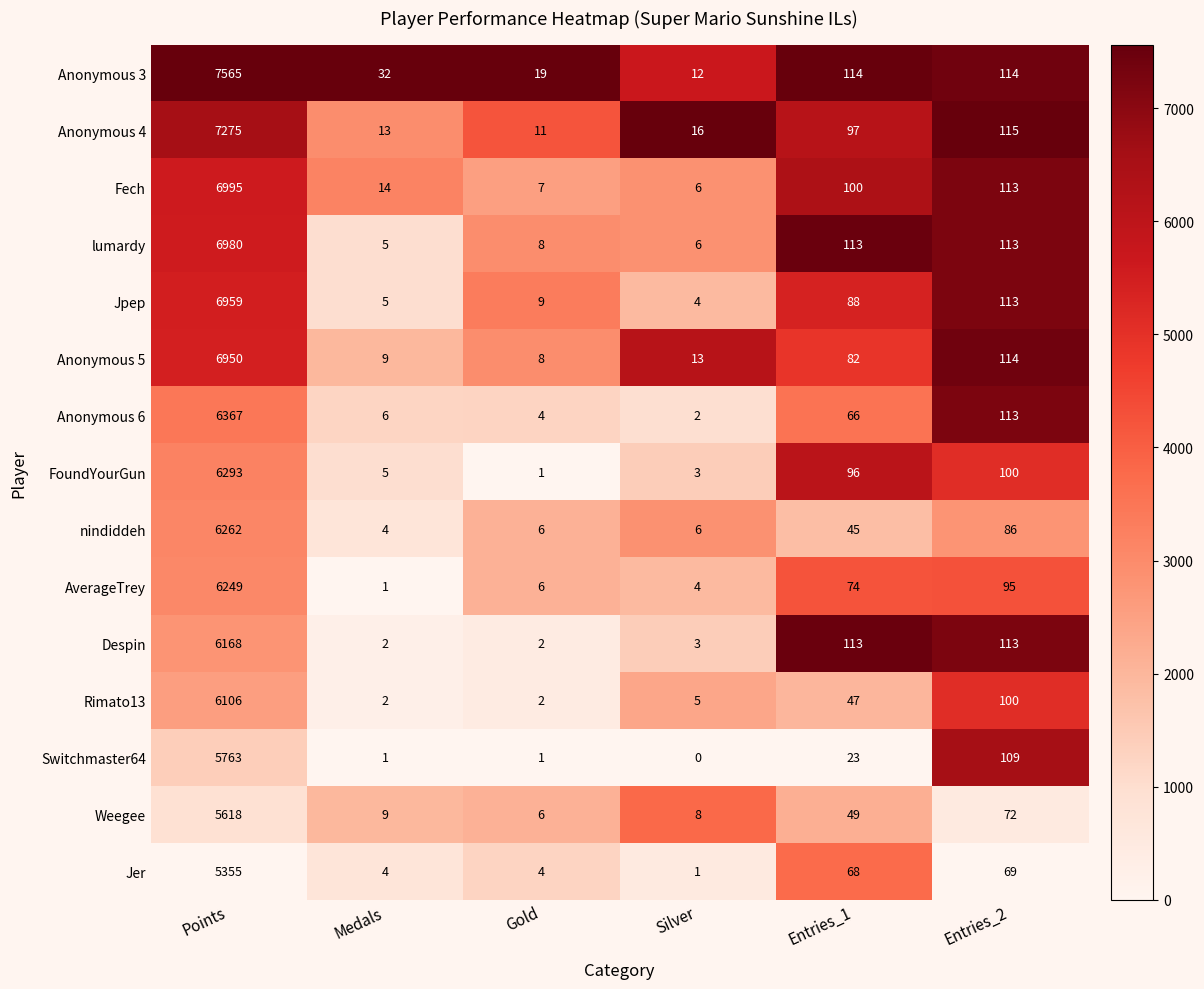

The value of AverageTrey at Silver is 2. True or false?

False